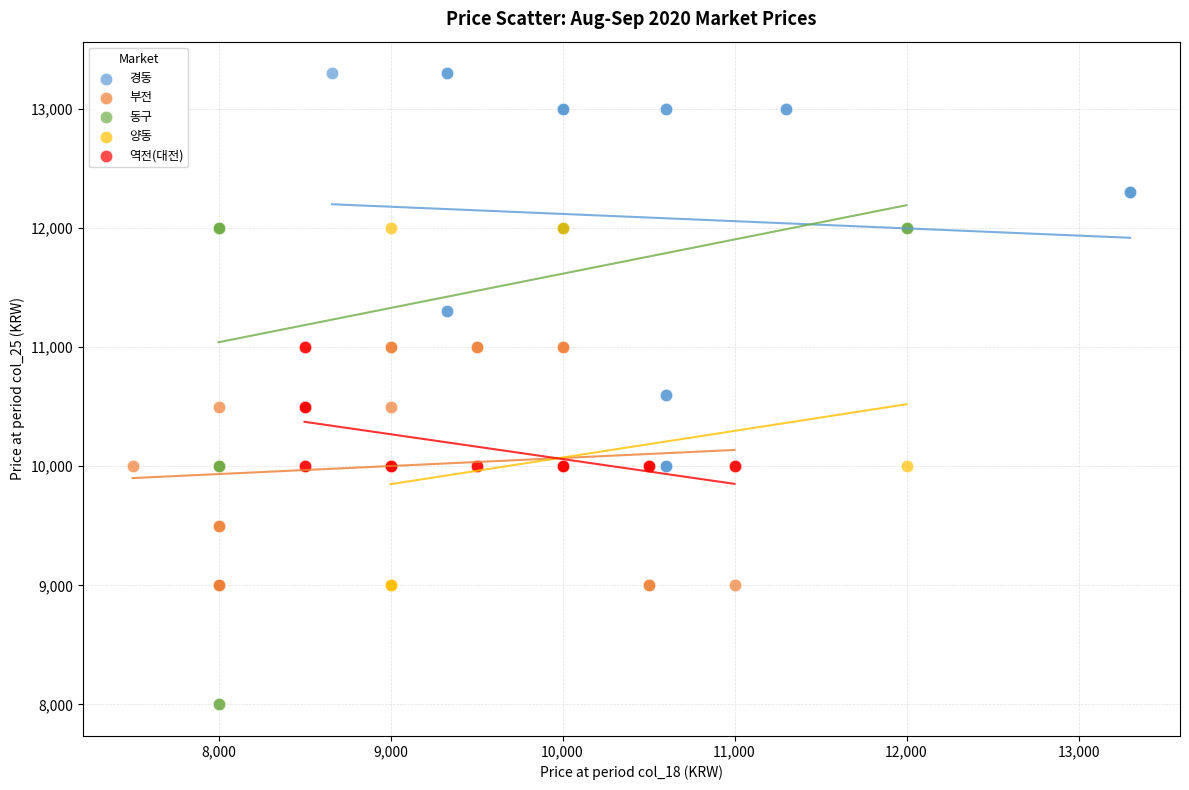

Which series has the widest spread of Y values?

동구